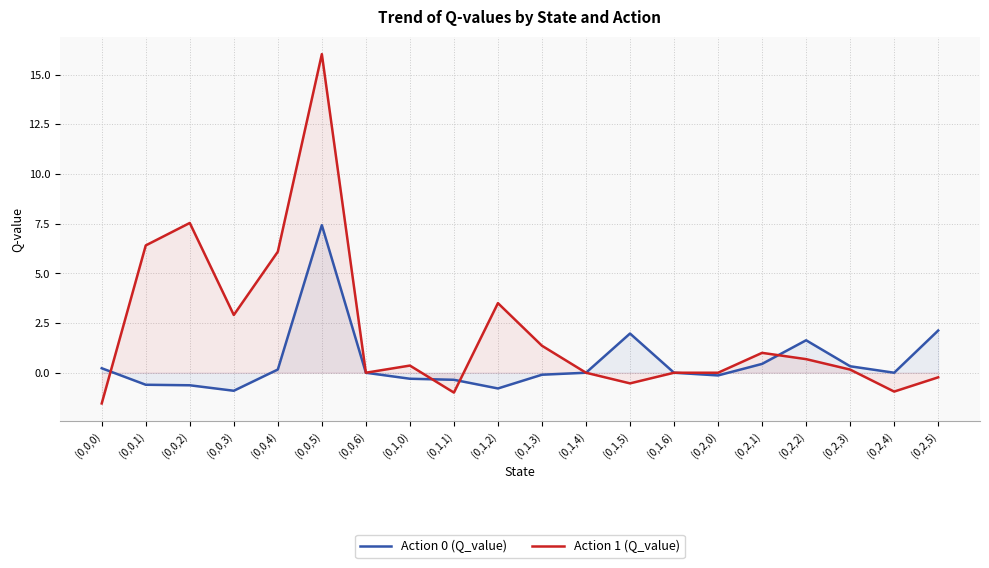

Which series ends up on top after the final intersection of Action 1 (Q_value) and Action 0 (Q_value)?

Action 0 (Q_value)